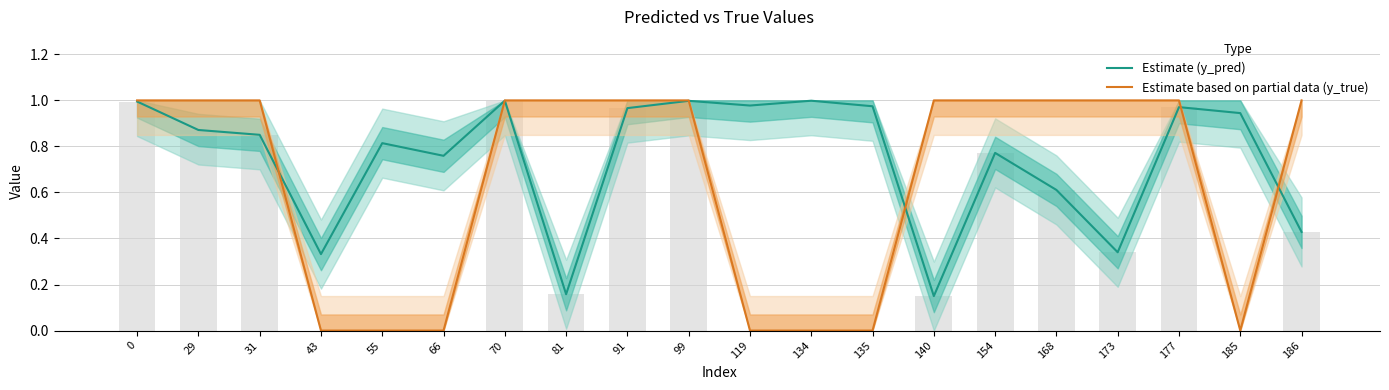

Rank the series by their maximum value, from highest to lowest.

Estimate based on partial data (y_true), Estimate (y_pred)